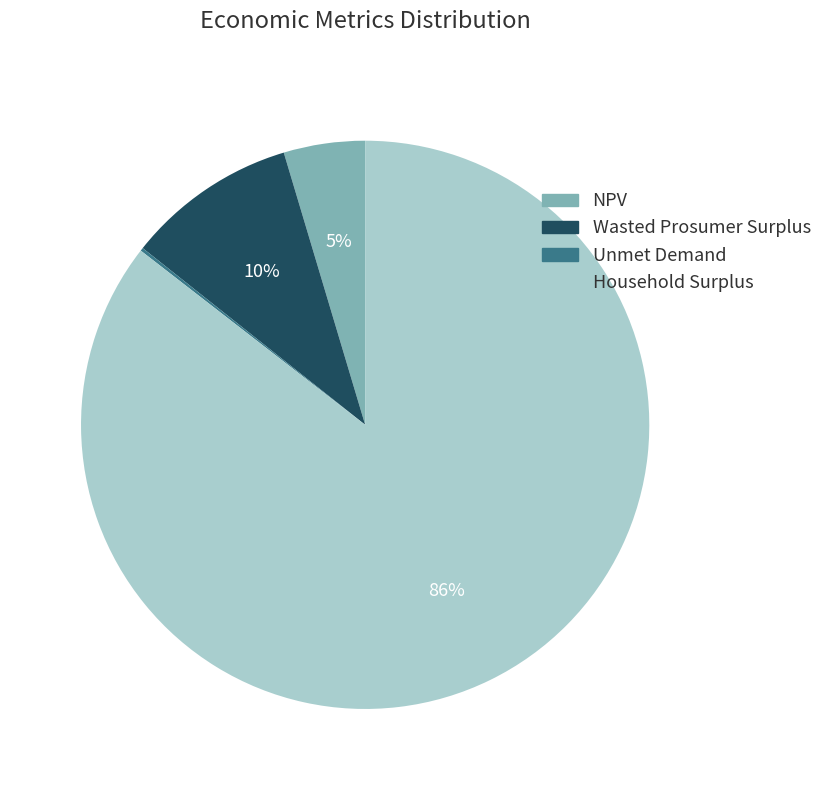

Which category has the biggest portion of the pie?

Household Surplus